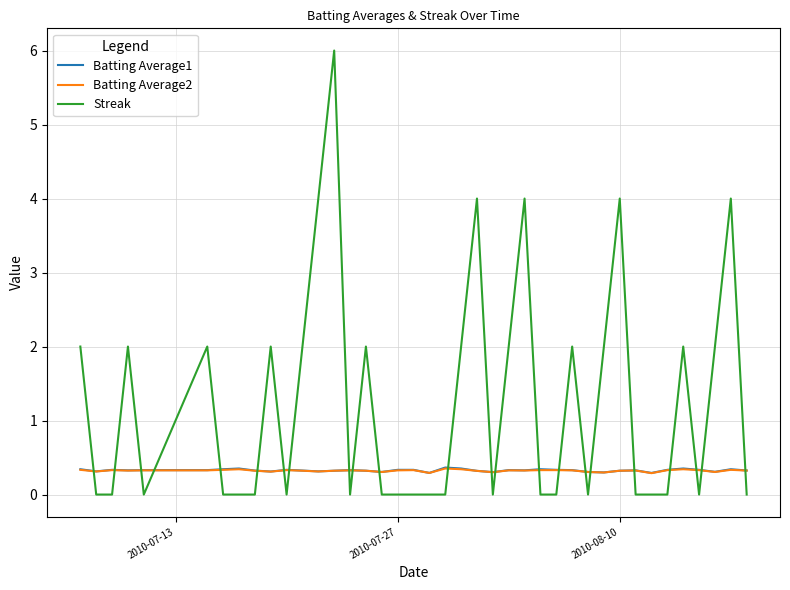

Which series has the largest total across all categories?

Streak